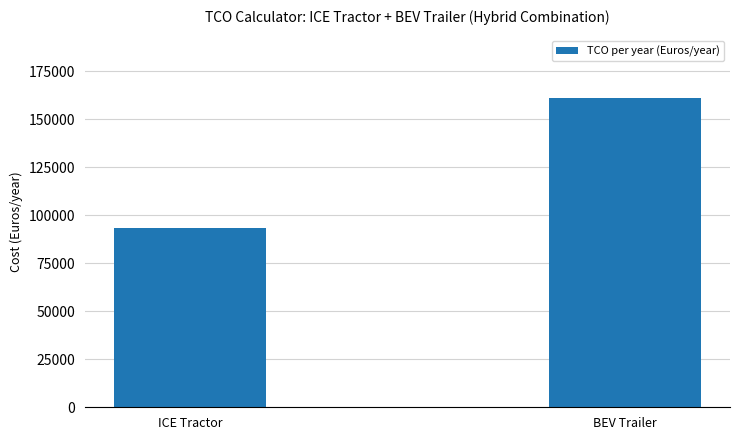

How many data points are less than 161401?

1